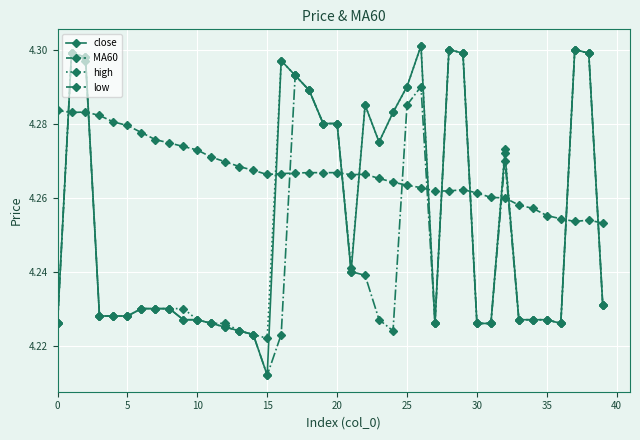

Which series has the widest spread of values?

close